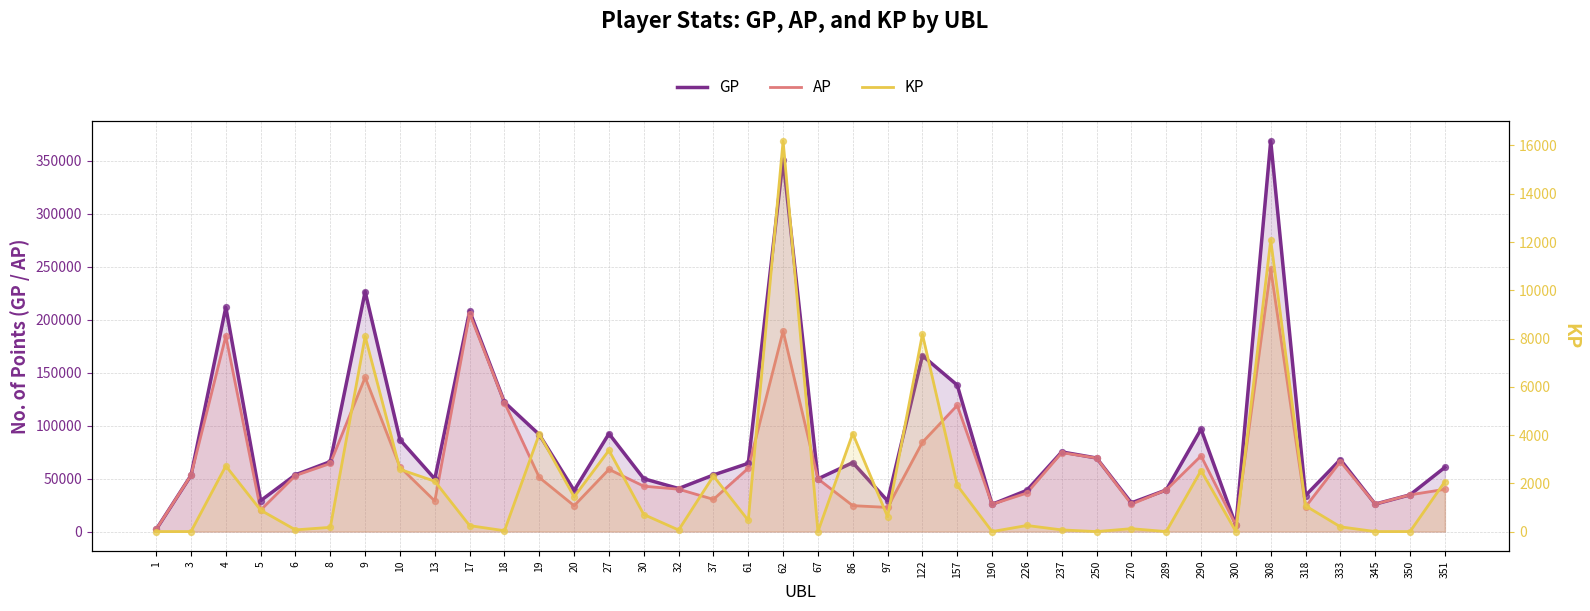

Is the value of KP at 1 greater than the value of AP at 290?

No